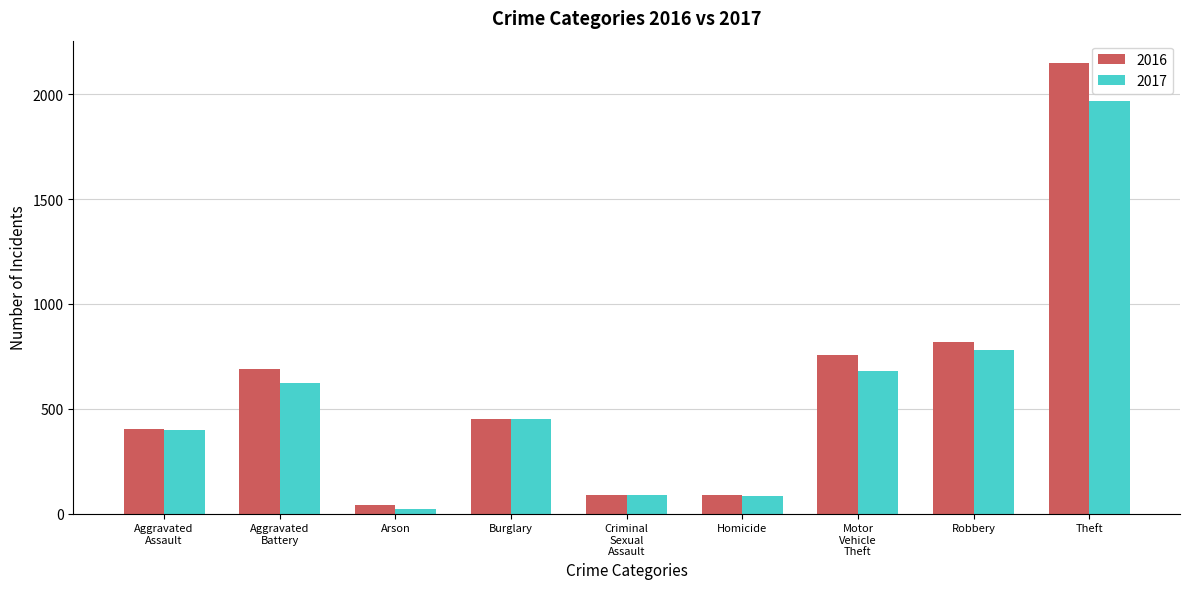

Rank the series by their maximum value, from lowest to highest.

2017, 2016